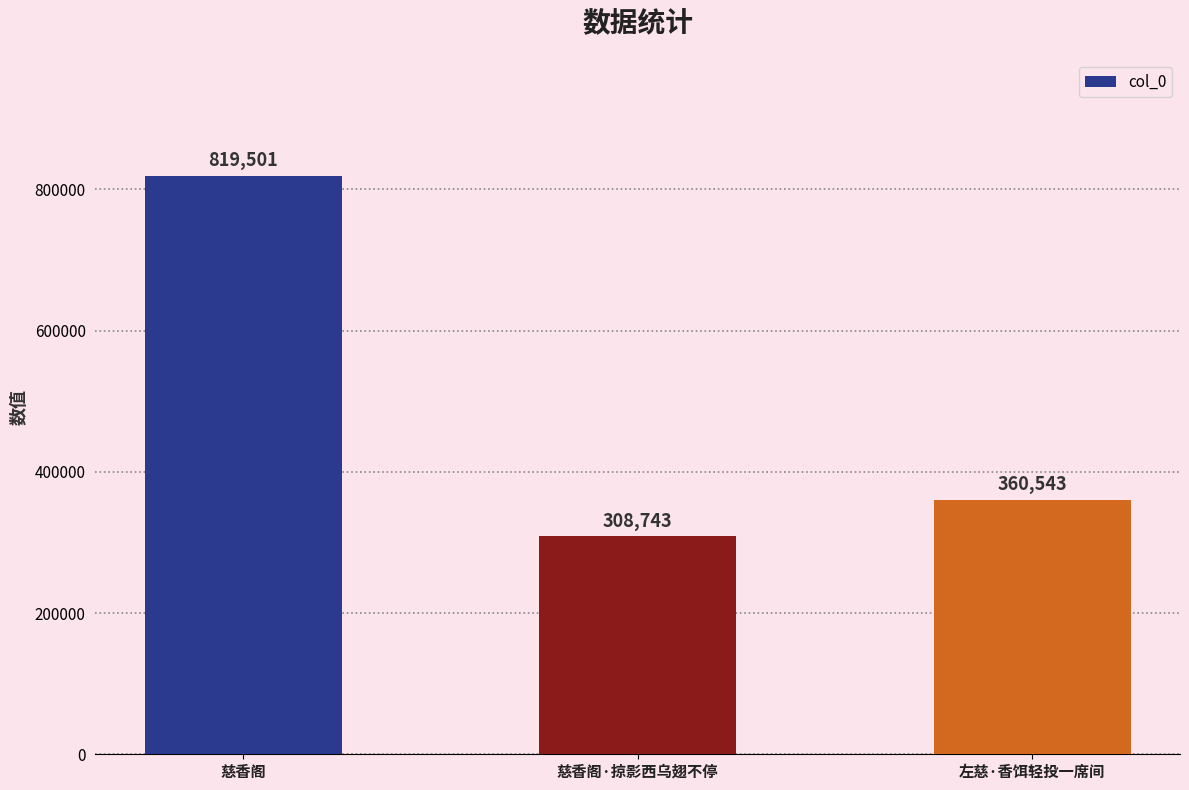

How many bars are there in total?

3